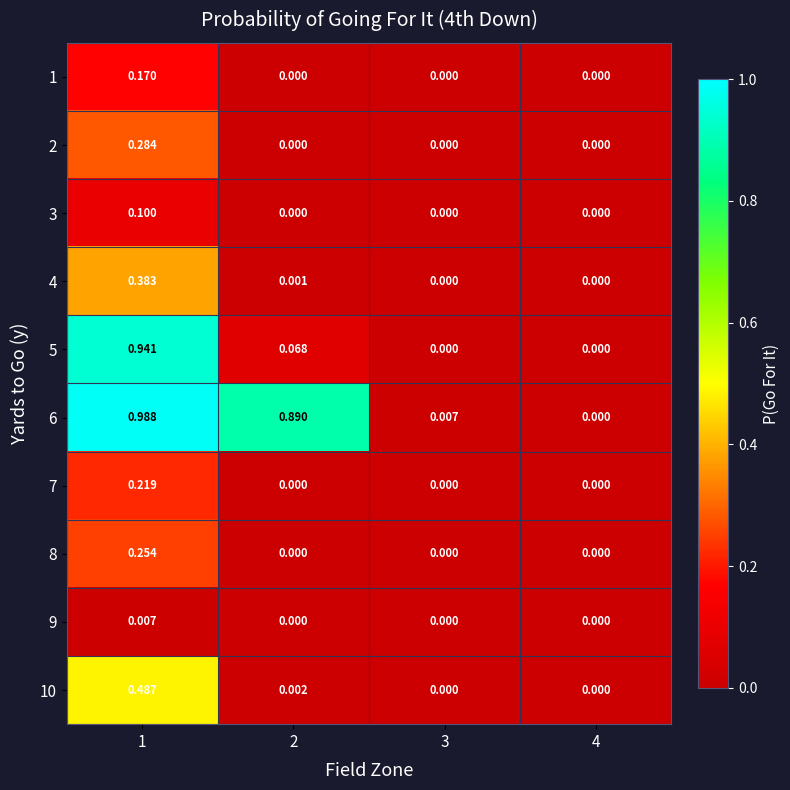

List the series in order of their peak value, lowest first.

9, 3, 1, 7, 8, 2, 4, 10, 5, 6